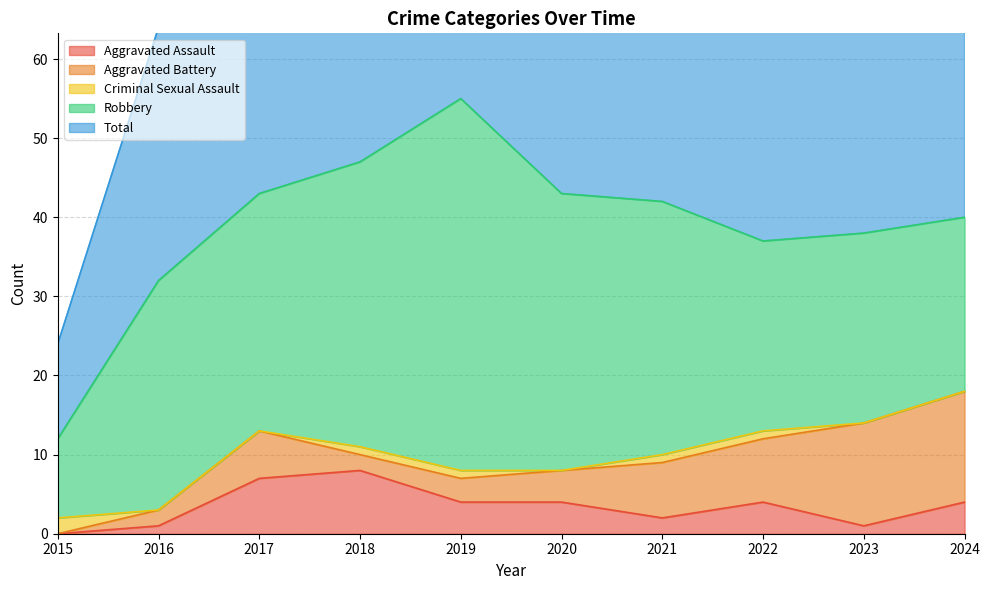

Which series changed the most between 2020 and 2022?

Robbery